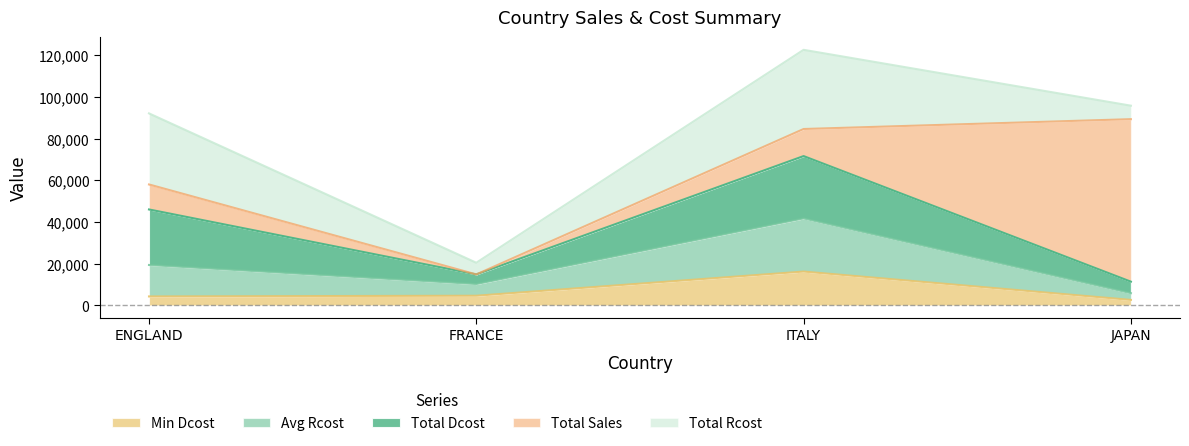

Between ENGLAND and JAPAN, which series saw the biggest shift?

Total Sales